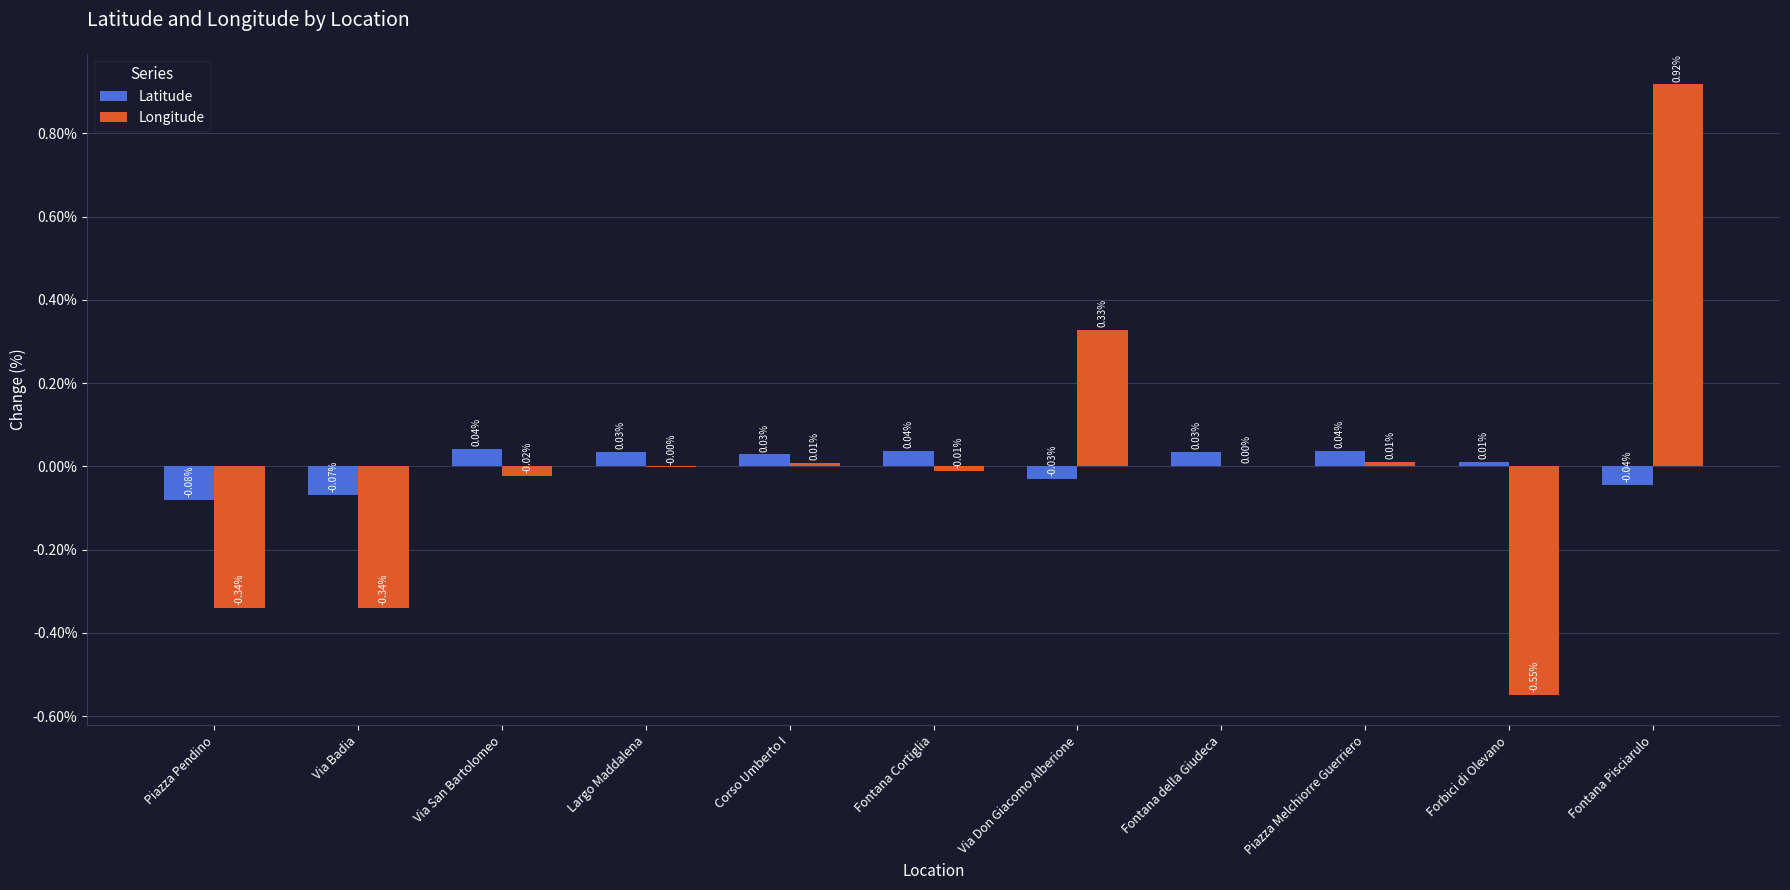

Where does the Latitude series first go above 0?

Via San Bartolomeo